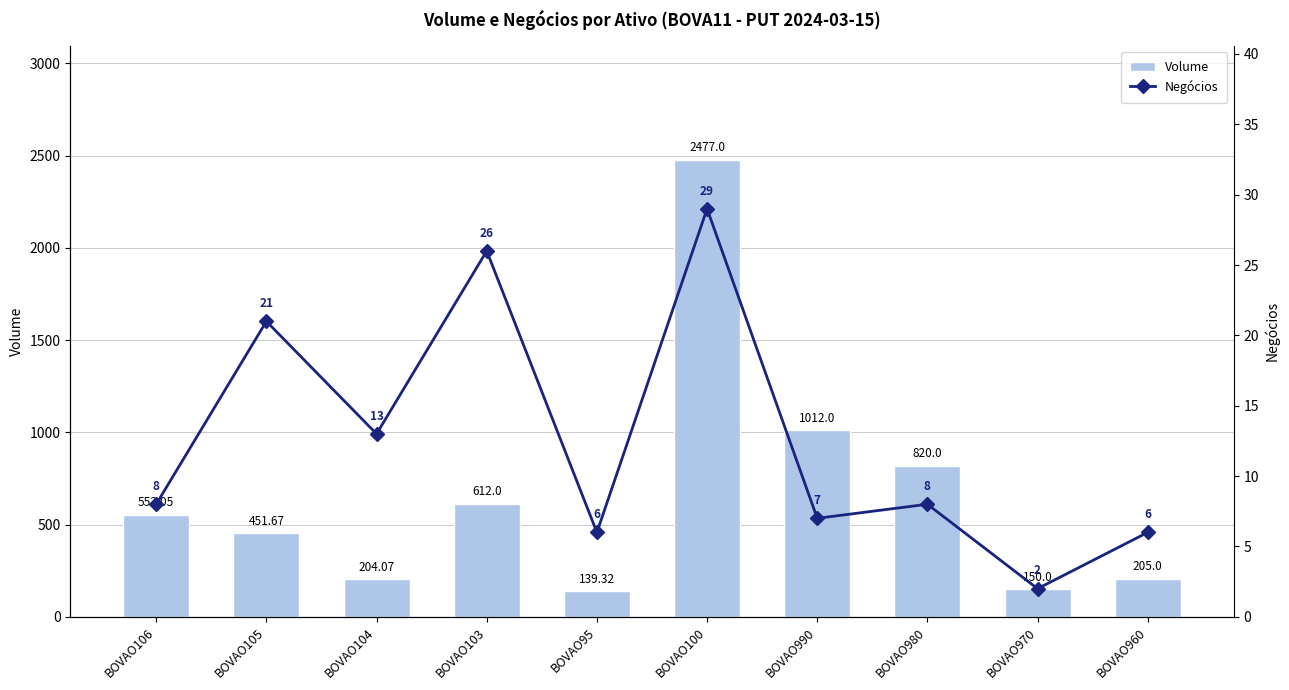

What is the smallest value displayed?

2.0